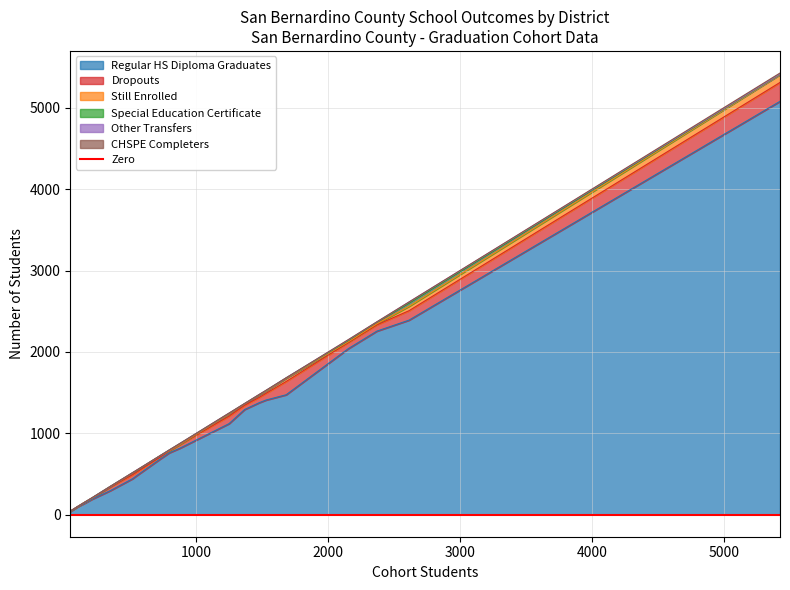

True or false: CHSPE Completers has more than 2 points higher than both neighbors.

False